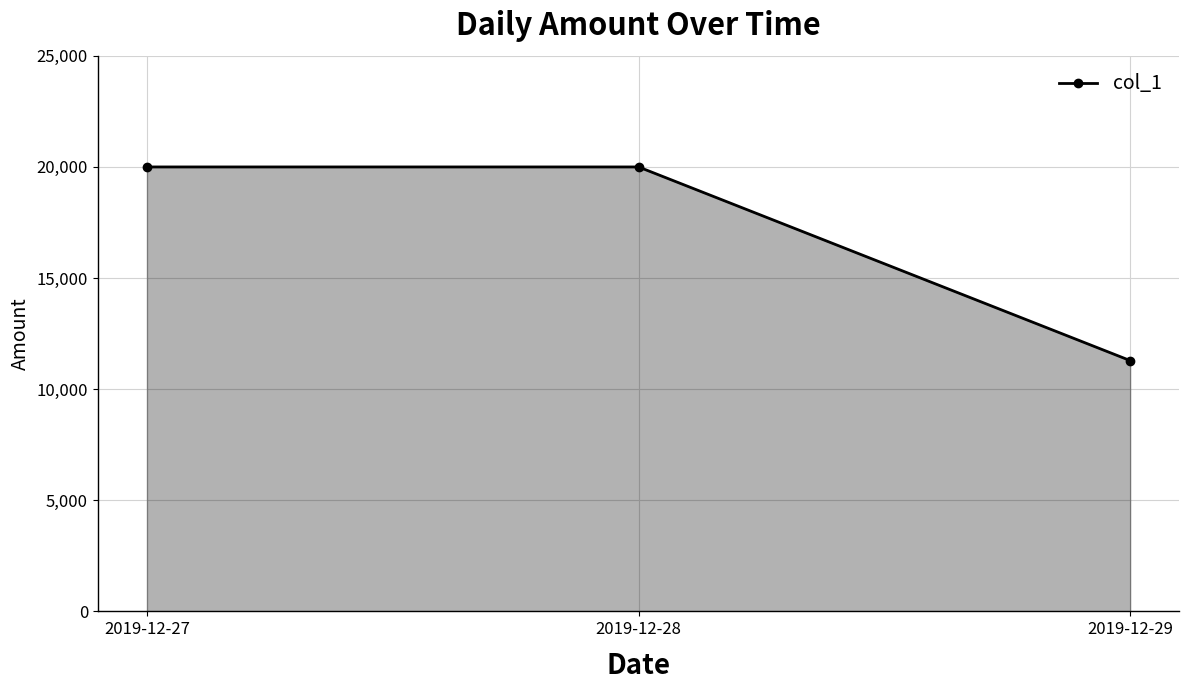

How many series are shown in this chart?

1